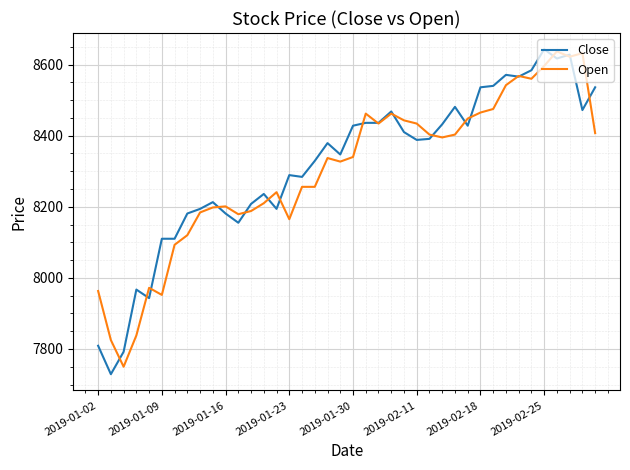

What is the maximum value shown in the chart?

8643